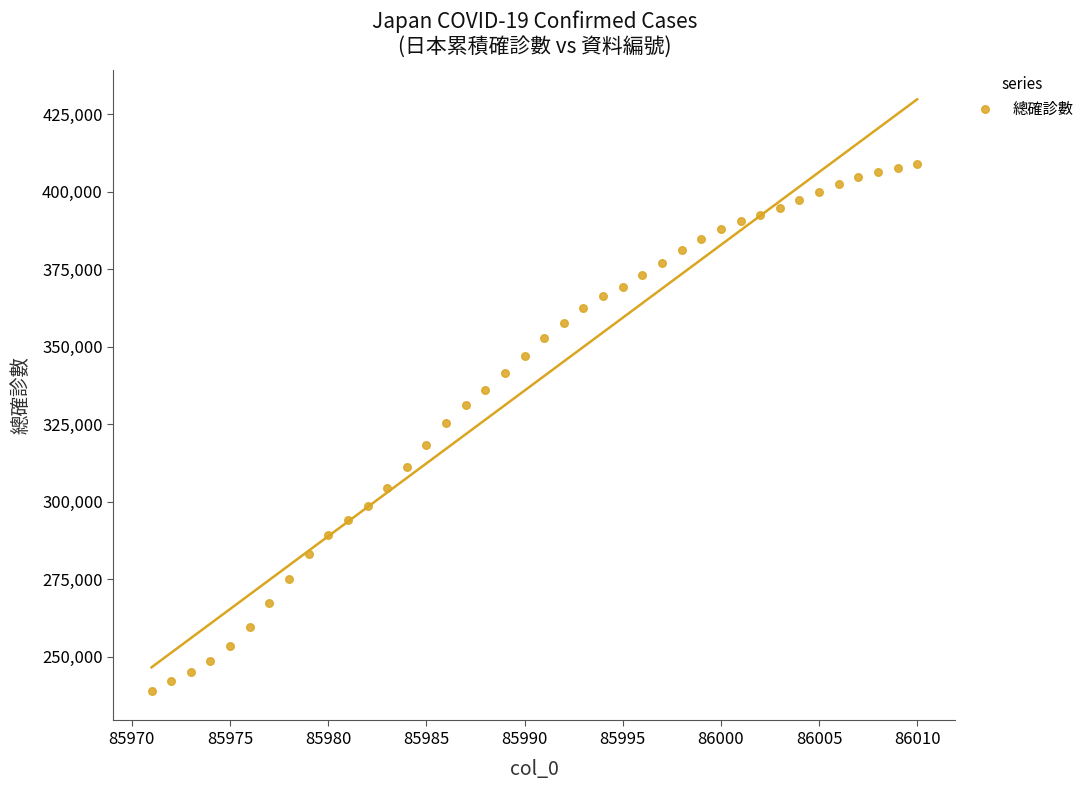

What is the range of X values (max minus min)?

39